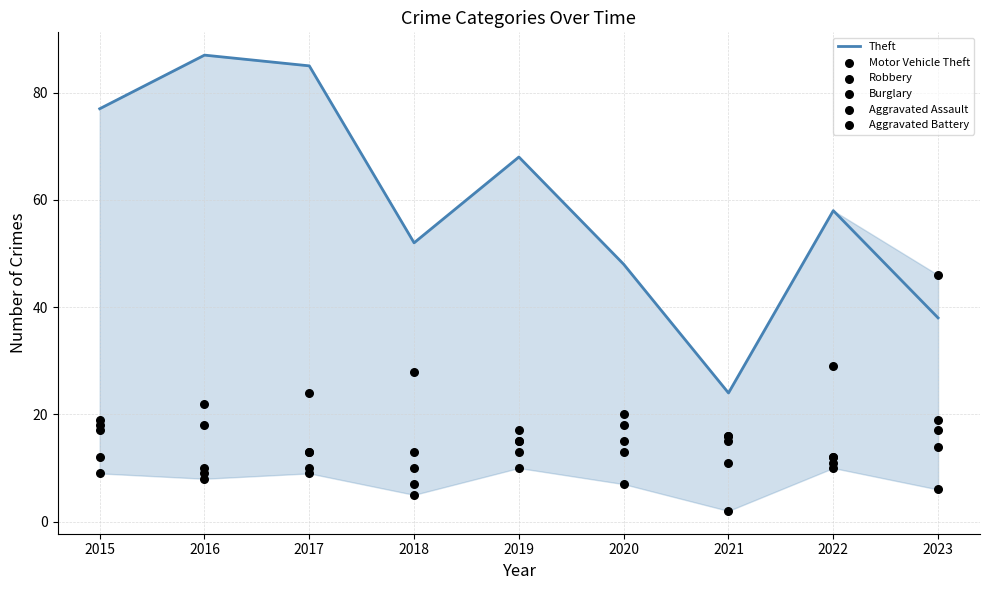

Is the value of Motor Vehicle Theft at 2016 greater than the value of Robbery at 2020?

Yes